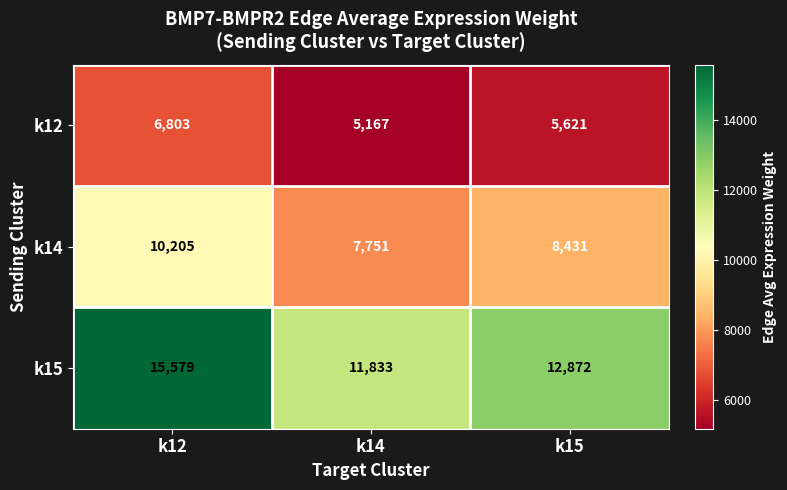

What is the average value of the k14 series?

8796